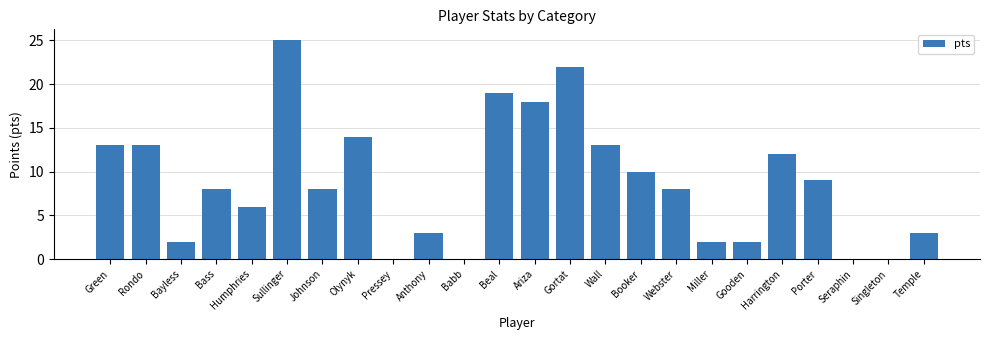

The chart shows a value of 2 at Bass. True or false?

False